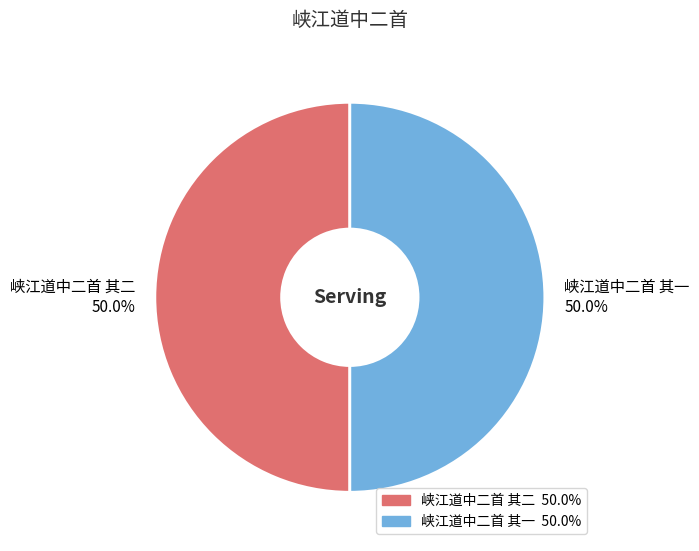

Count the number of slices in the pie.

2